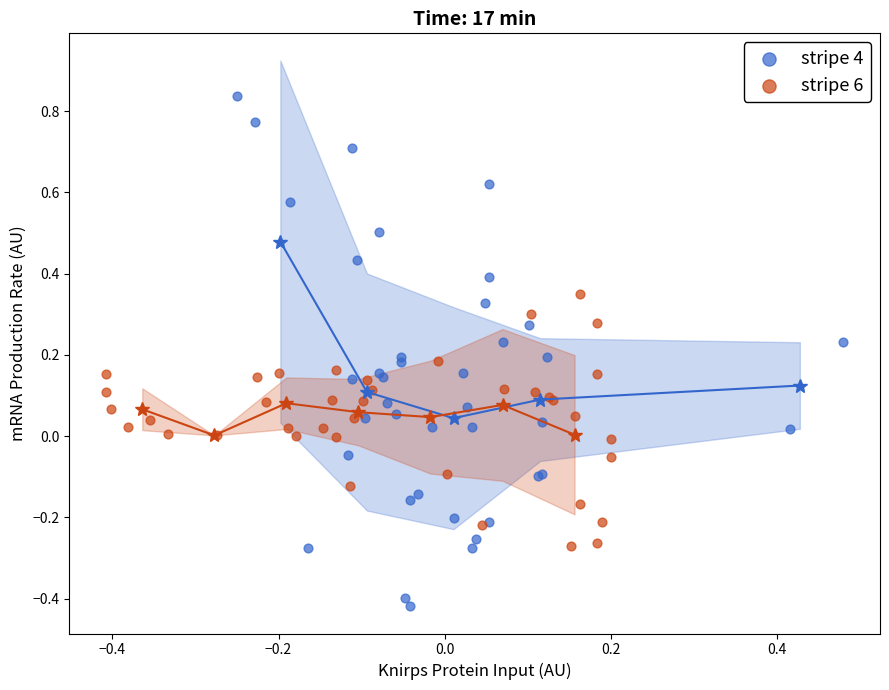

Which series reaches the minimum Y coordinate?

stripe 4